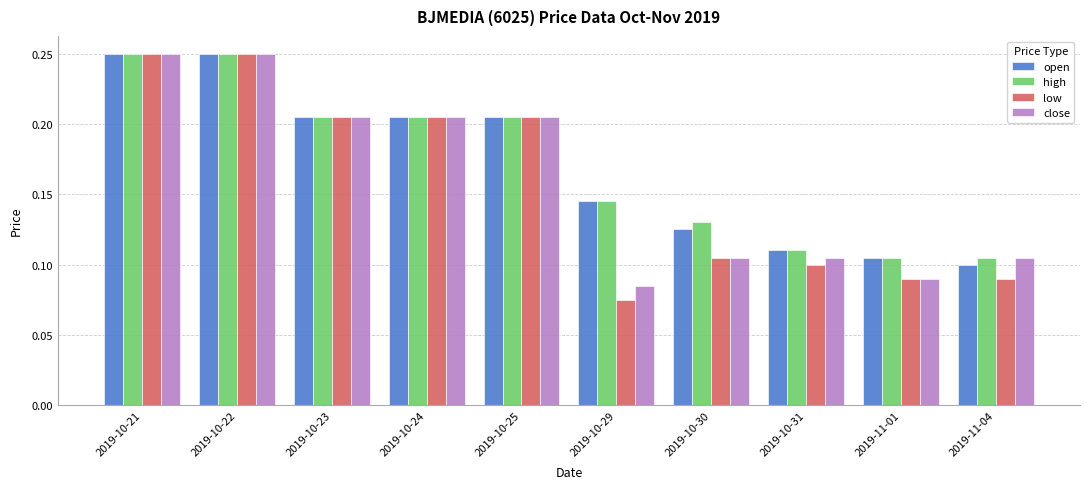

What are all the series names shown in the legend?

open, high, low, close